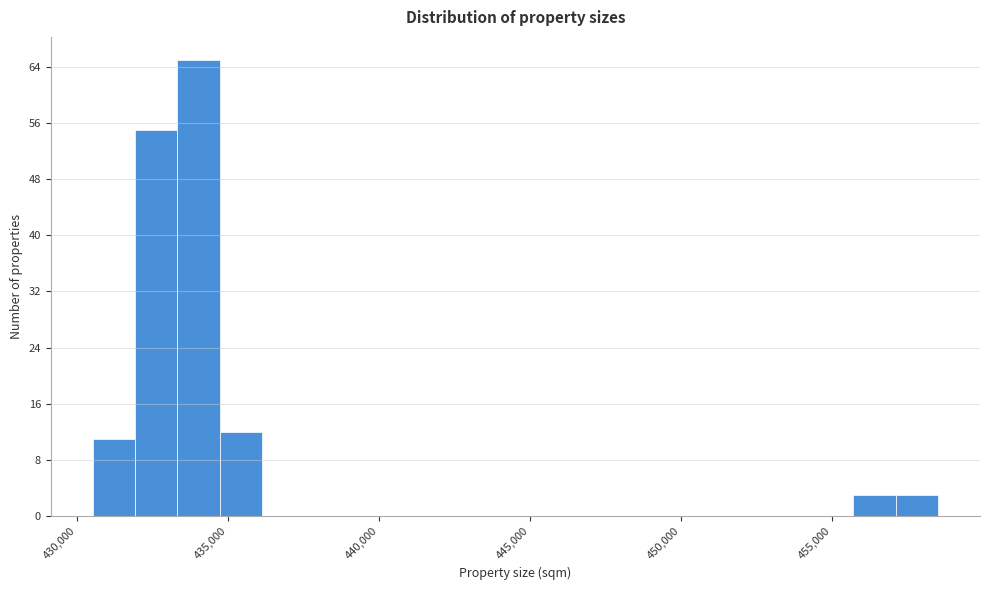

Read against the x-axis, roughly where is the centre of the tallest bar?

434000